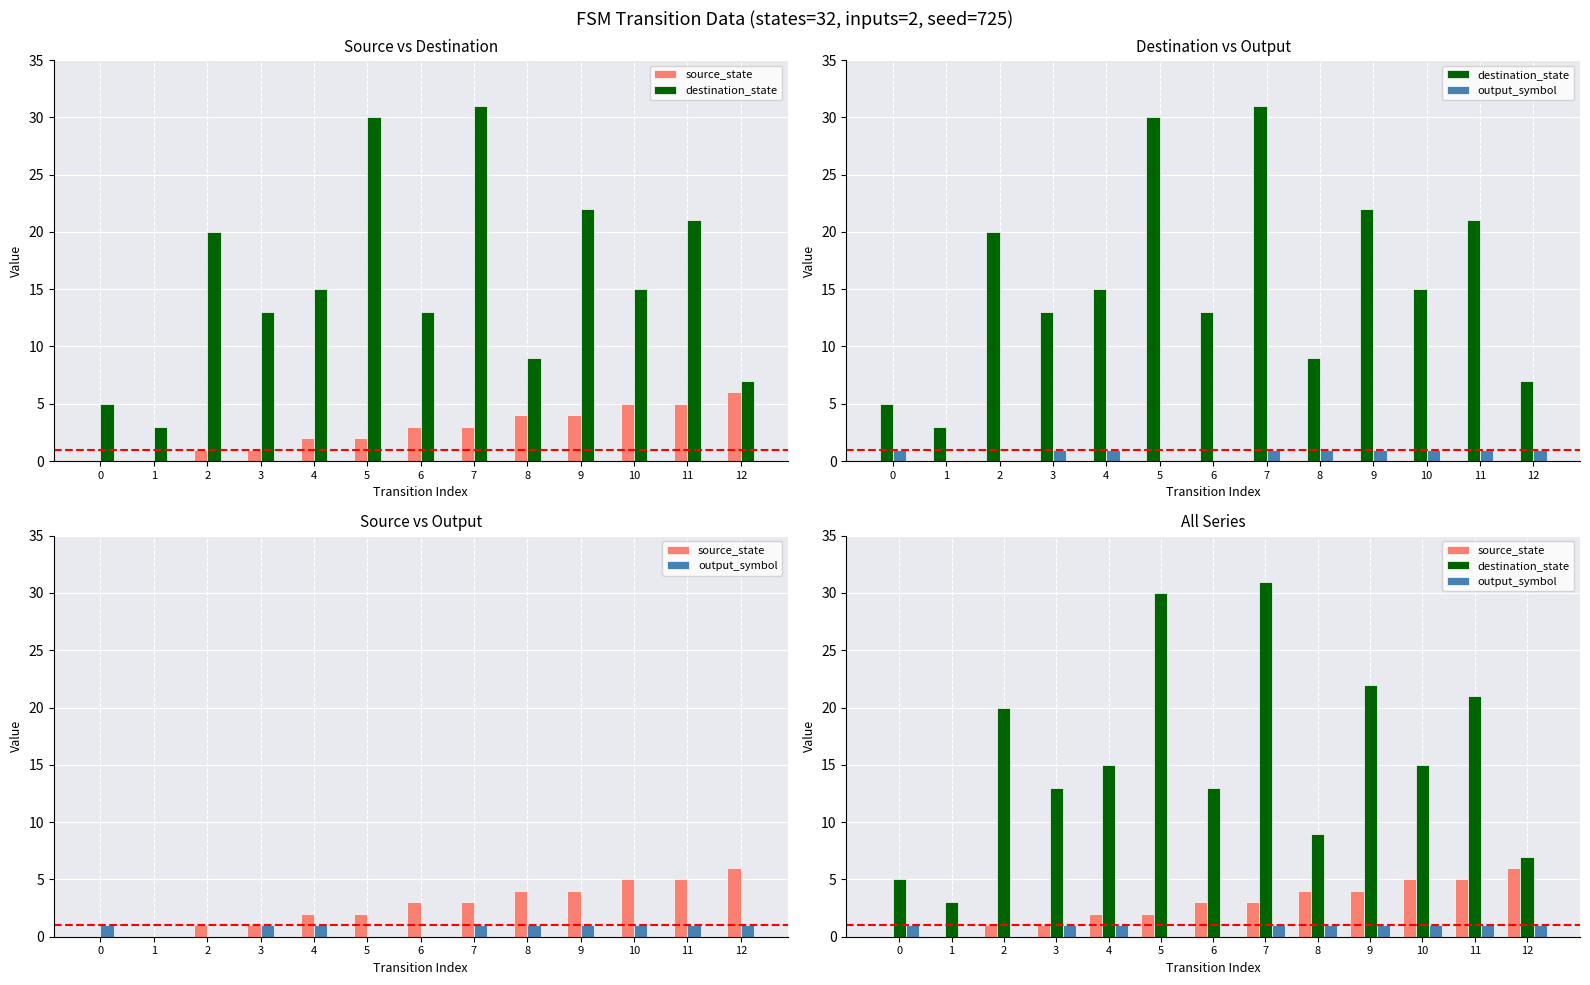

Reading left to right, what are all the values shown in this chart?

source_state: 0=0	1=0	2=1	3=1	4=2	5=2	6=3	7=3	8=4	9=4	10=5	11=5	12=6
destination_state: 0=5	1=3	2=20	3=13	4=15	5=30	6=13	7=31	8=9	9=22	10=15	11=21	12=7
output_symbol: 0=1	1=0	2=0	3=1	4=1	5=0	6=0	7=1	8=1	9=1	10=1	11=1	12=1